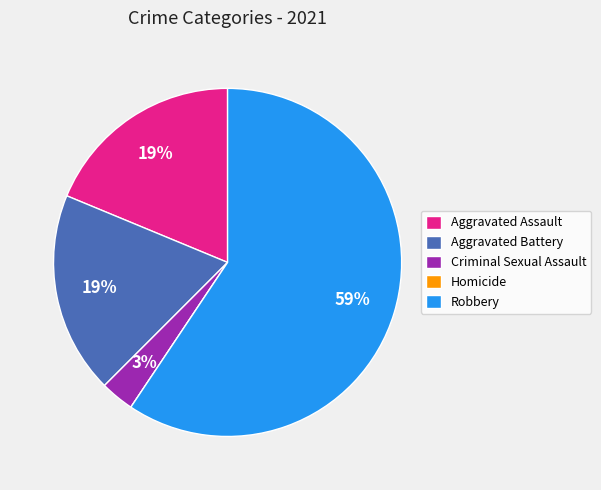

To the nearest percent, what is the average slice percentage?

20%